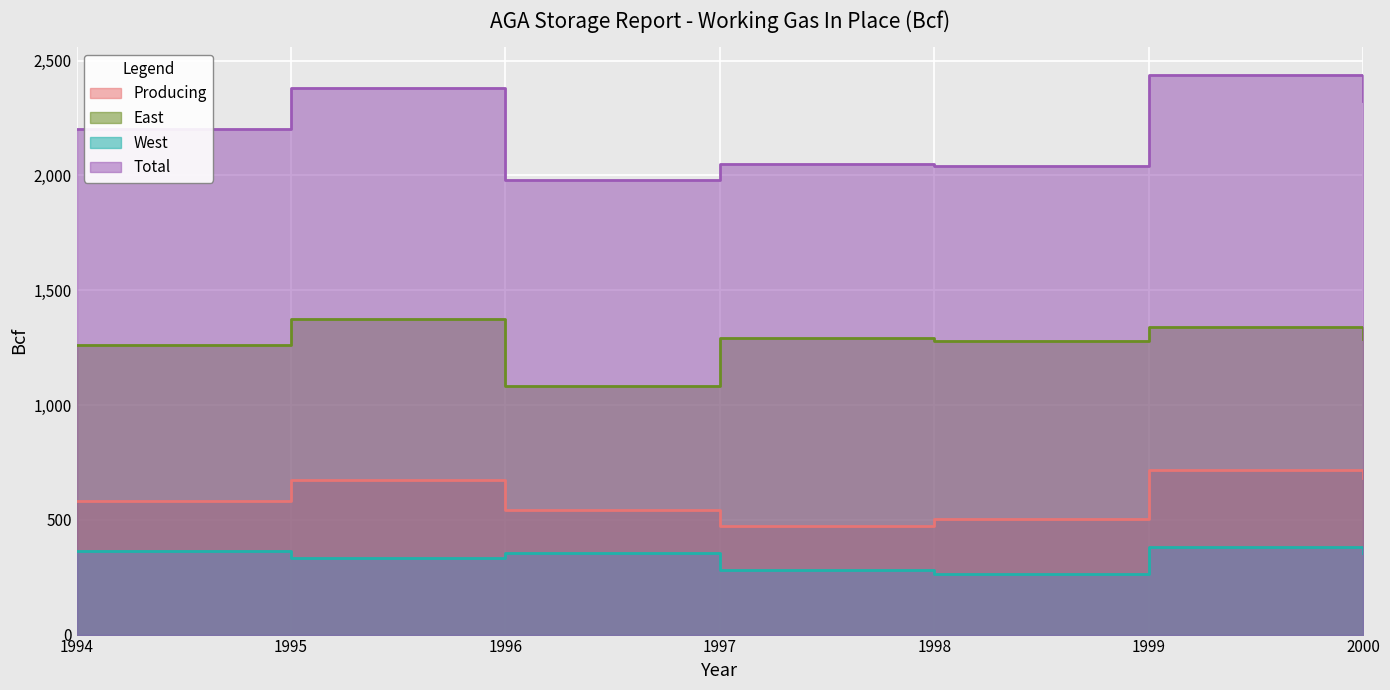

The East series shows 1286 at 2000. True or false?

True